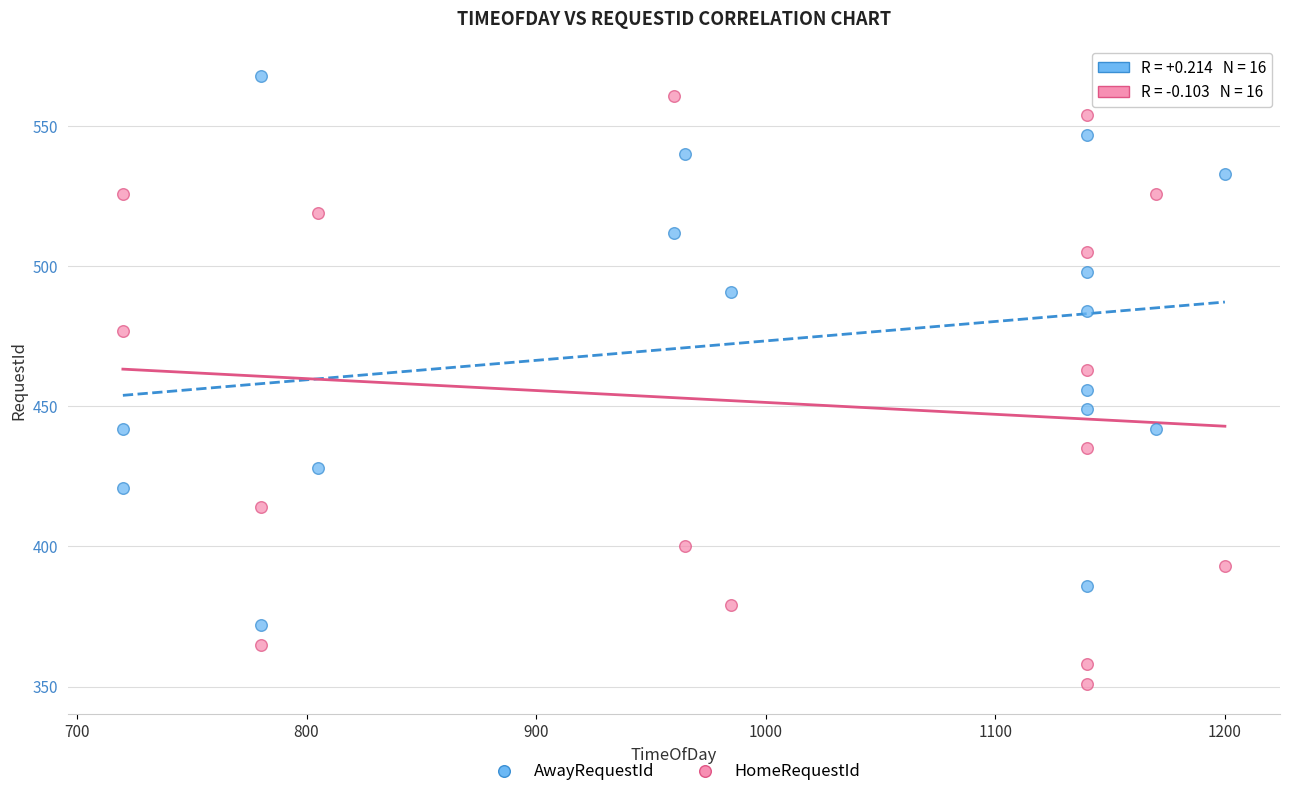

Which series has the widest spread of Y values?

HomeRequestId